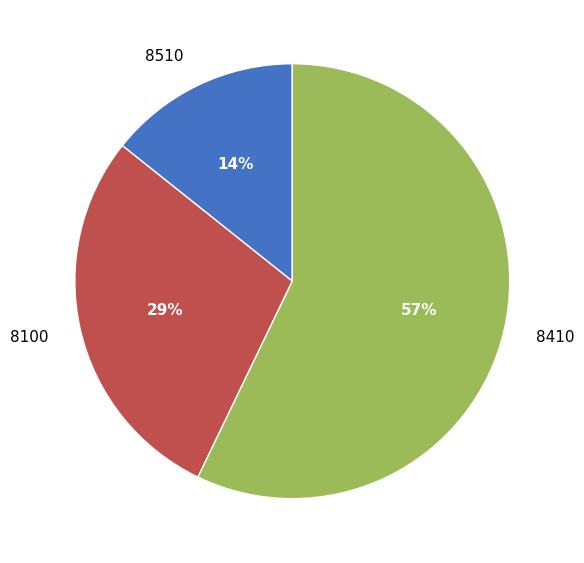

To the nearest percent, what percentage of the pie is 8100?

29%